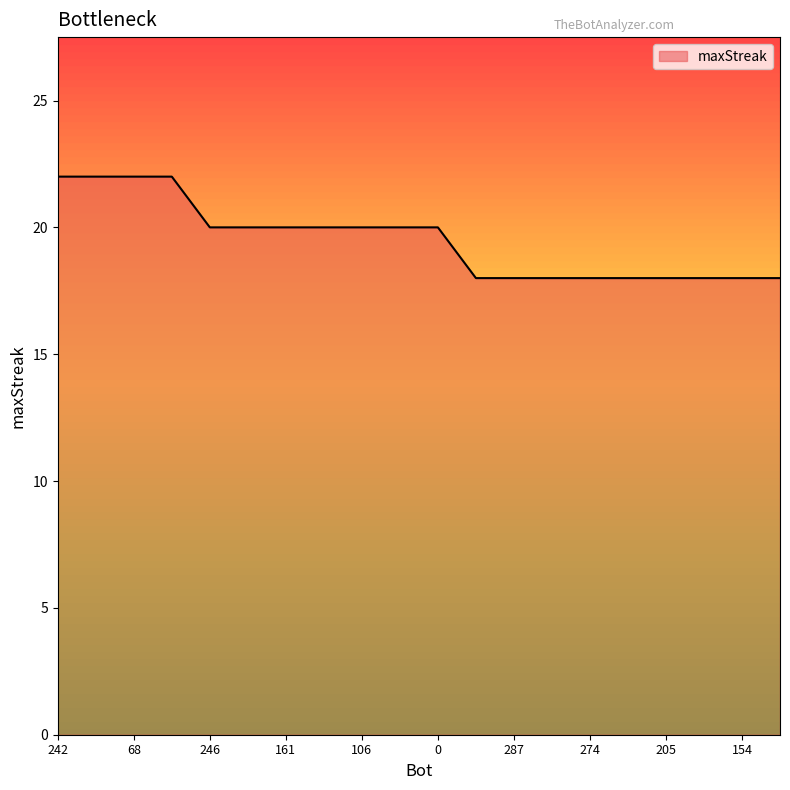

What is the greatest value displayed?

22